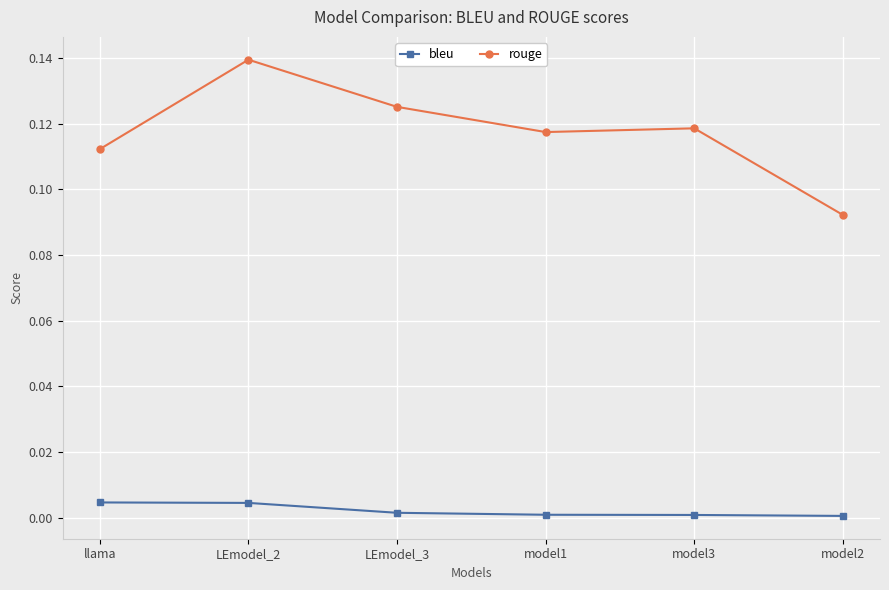

At which label does rouge reach its peak?

LEmodel_2